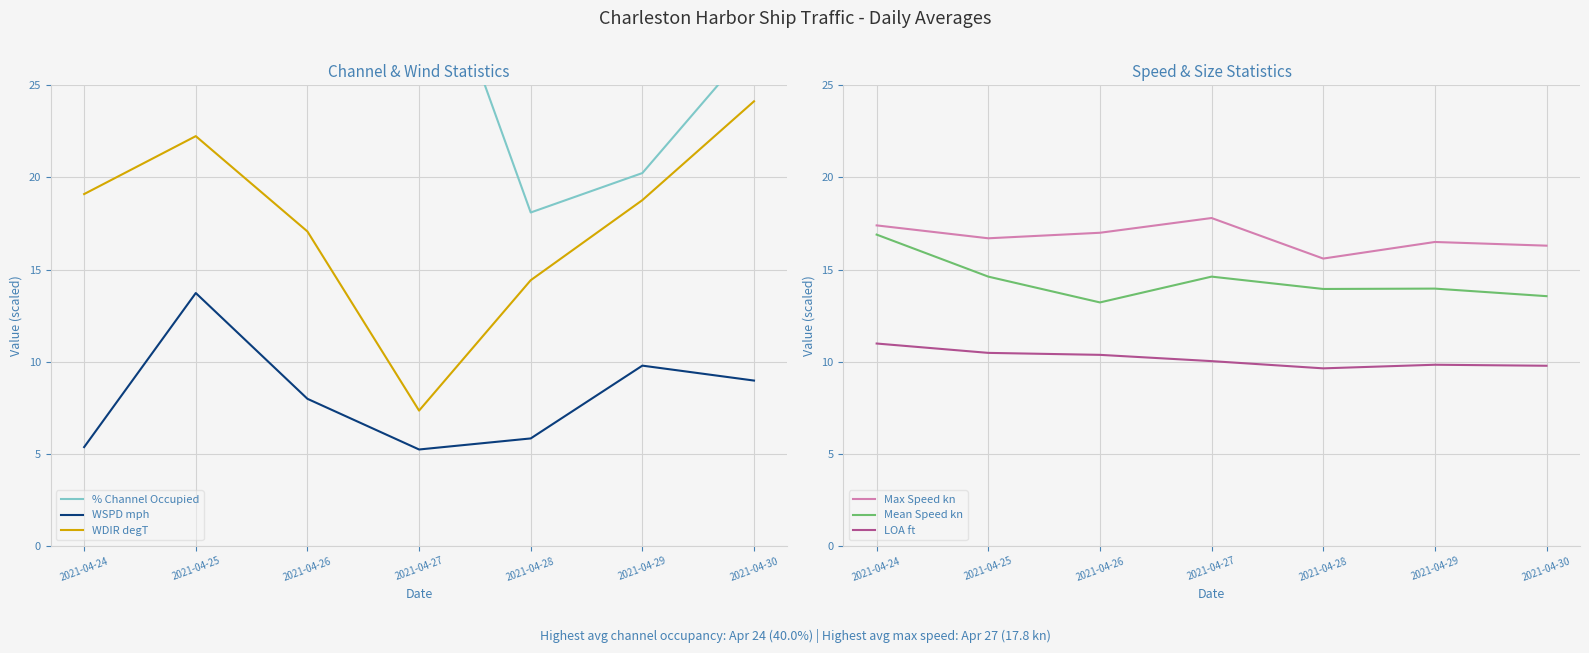

What is the sum of the LOA ft values at 2021-04-25 and 2021-04-30?

20.3